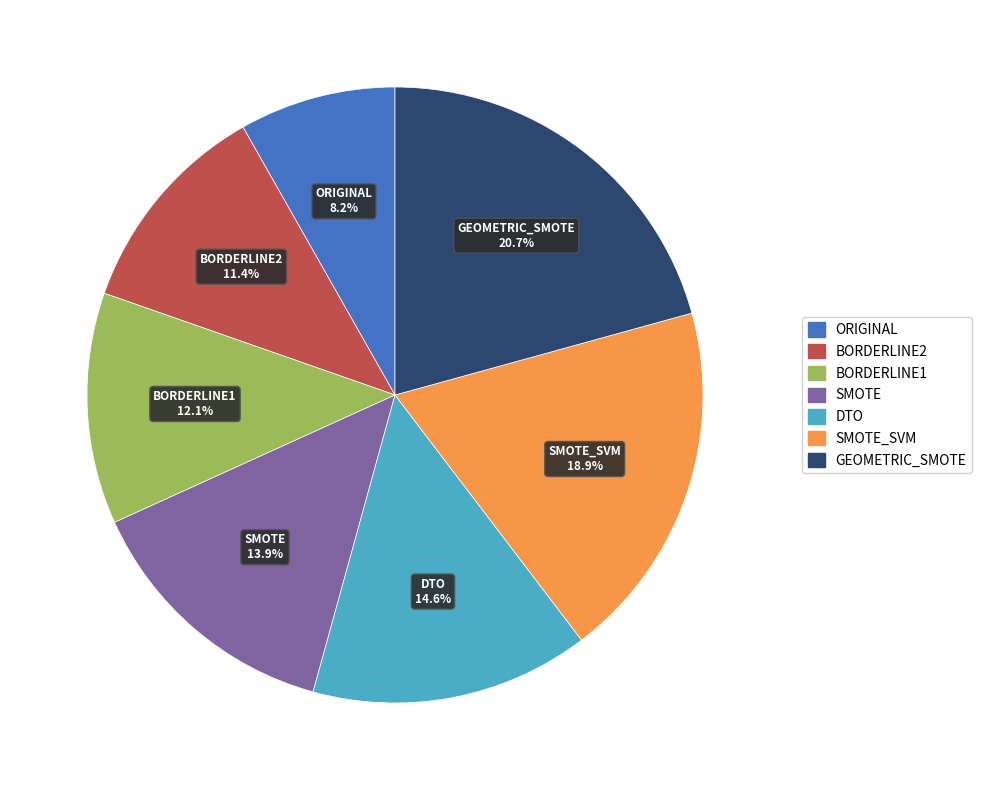

Combined, what portion of the pie is DTO and GEOMETRIC_SMOTE?

35.4%